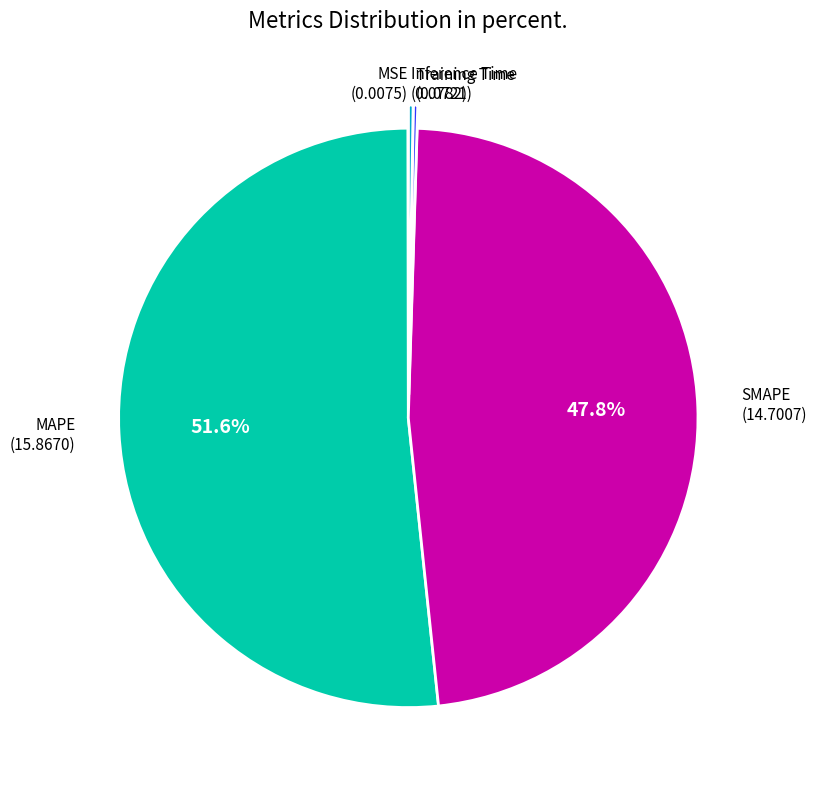

Which category has the biggest portion of the pie?

MAPE